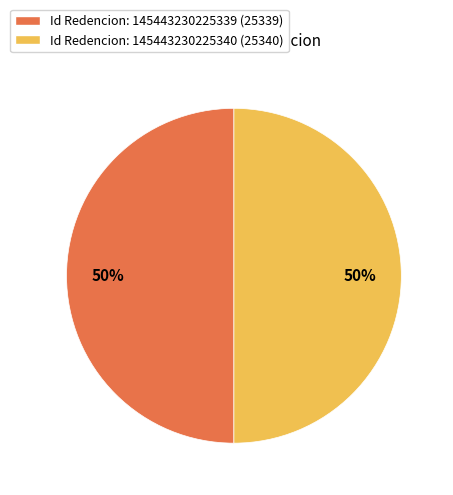

To the nearest percent, what is the average slice percentage?

50%